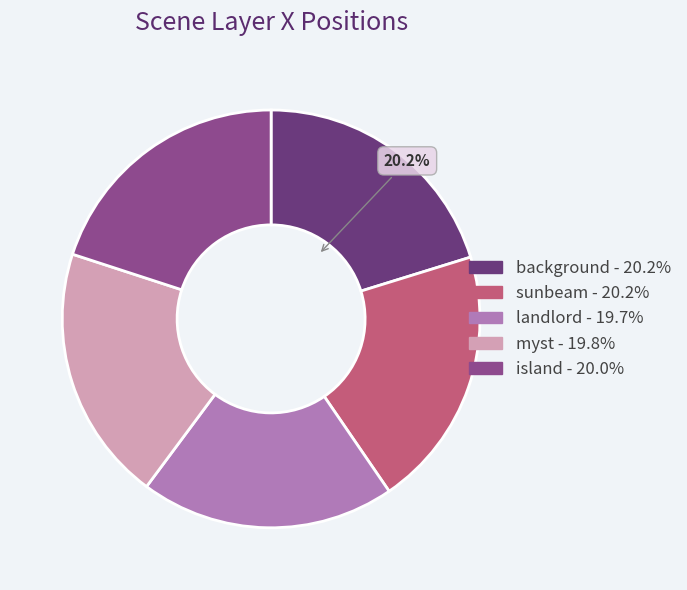

Does any single category account for the majority?

No